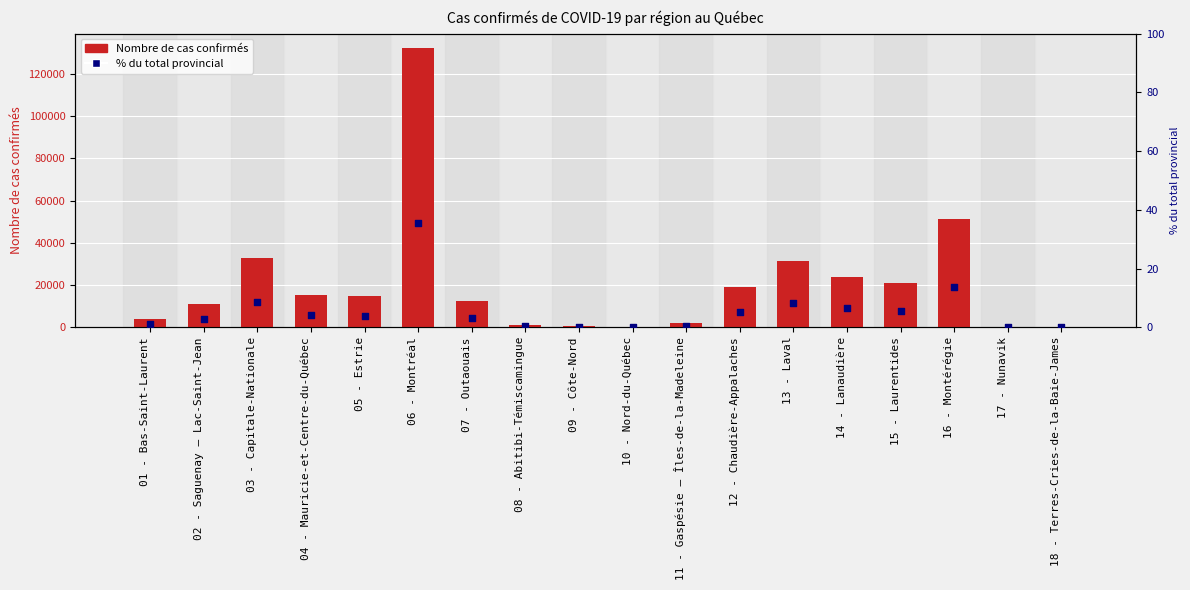

At how many categories does at least one series exceed 91806?

1